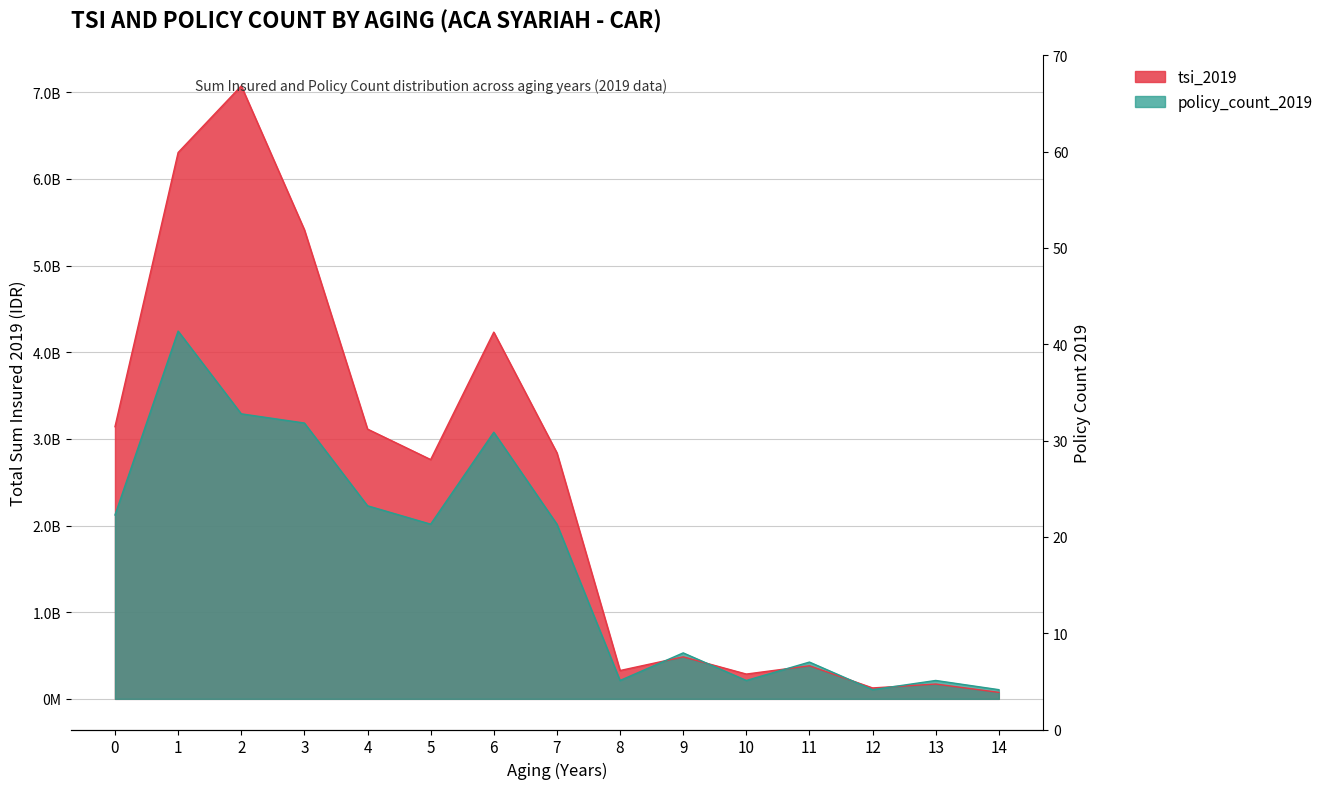

The policy_count_2019 series shows 851453923 at 6. True or false?

False